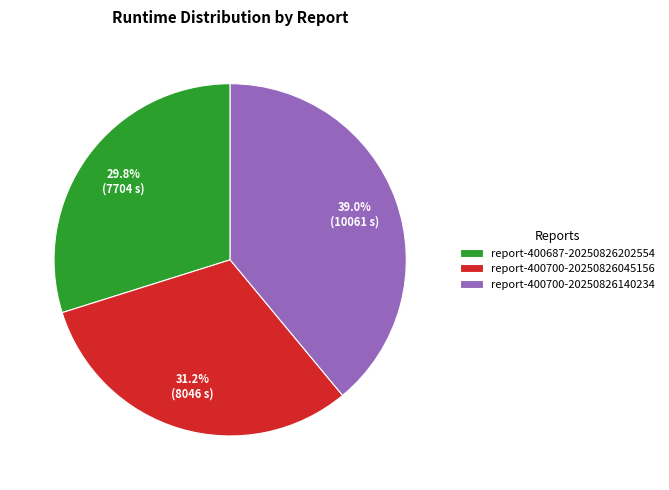

To the nearest percent, what is the difference between the largest and smallest slice percentages?

9%